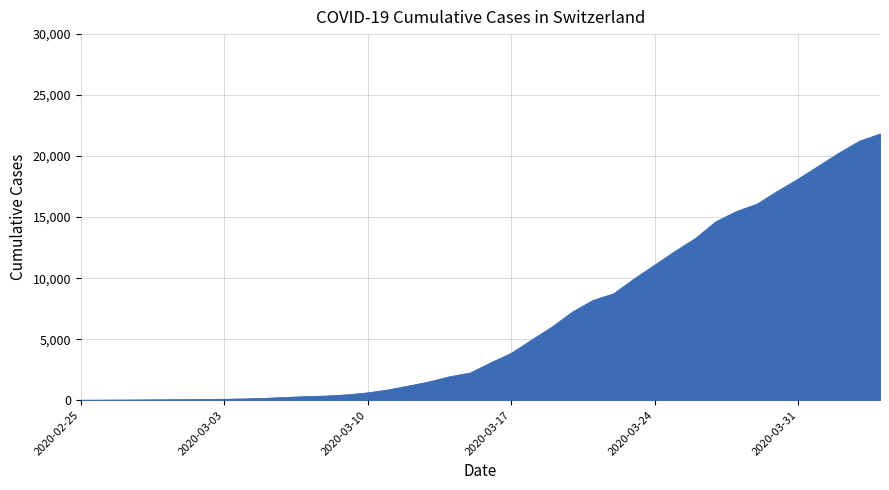

What is the greatest value displayed?

21812